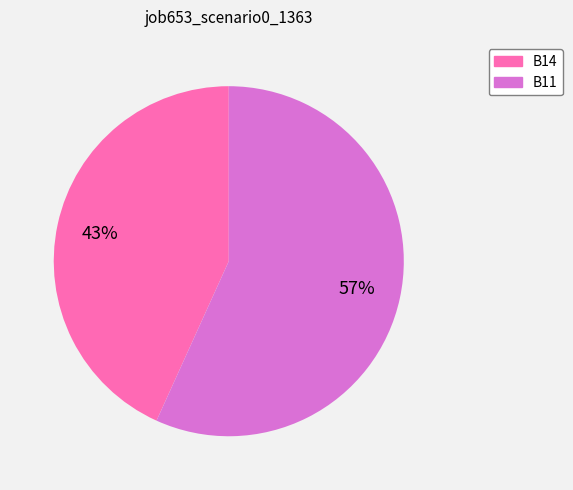

Does B11 represent more than half of the total?

Yes